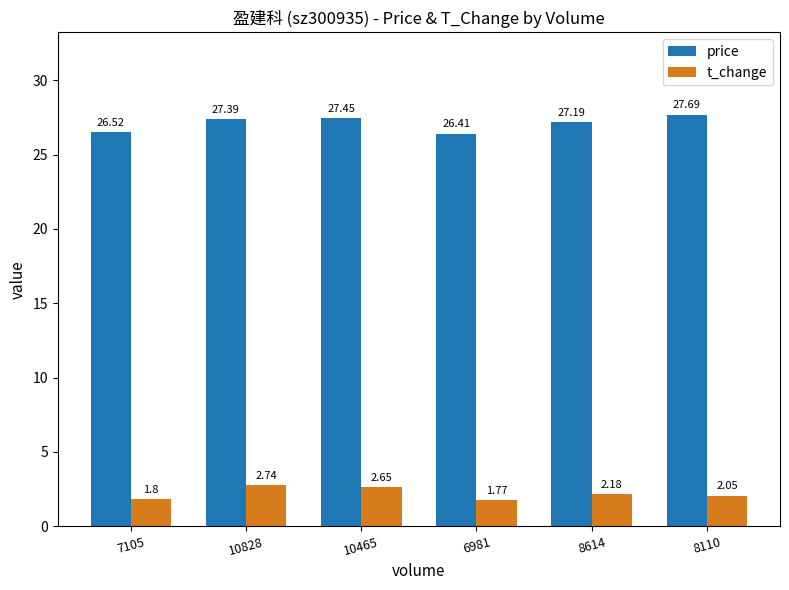

How many groups of bars are there?

6